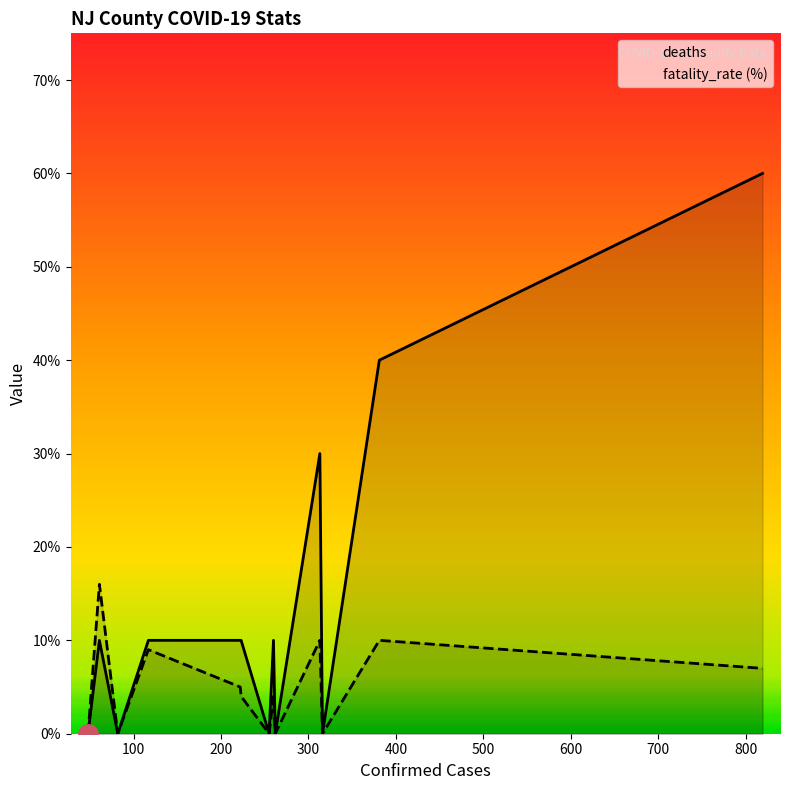

What are all the series names shown in the legend?

deaths, fatality_rate (%)